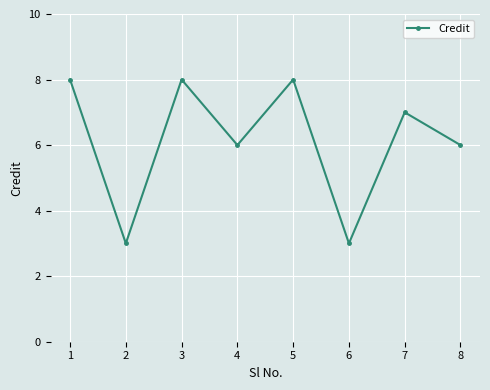

What is the ratio of the value at 2 to the value at 7?

0.4